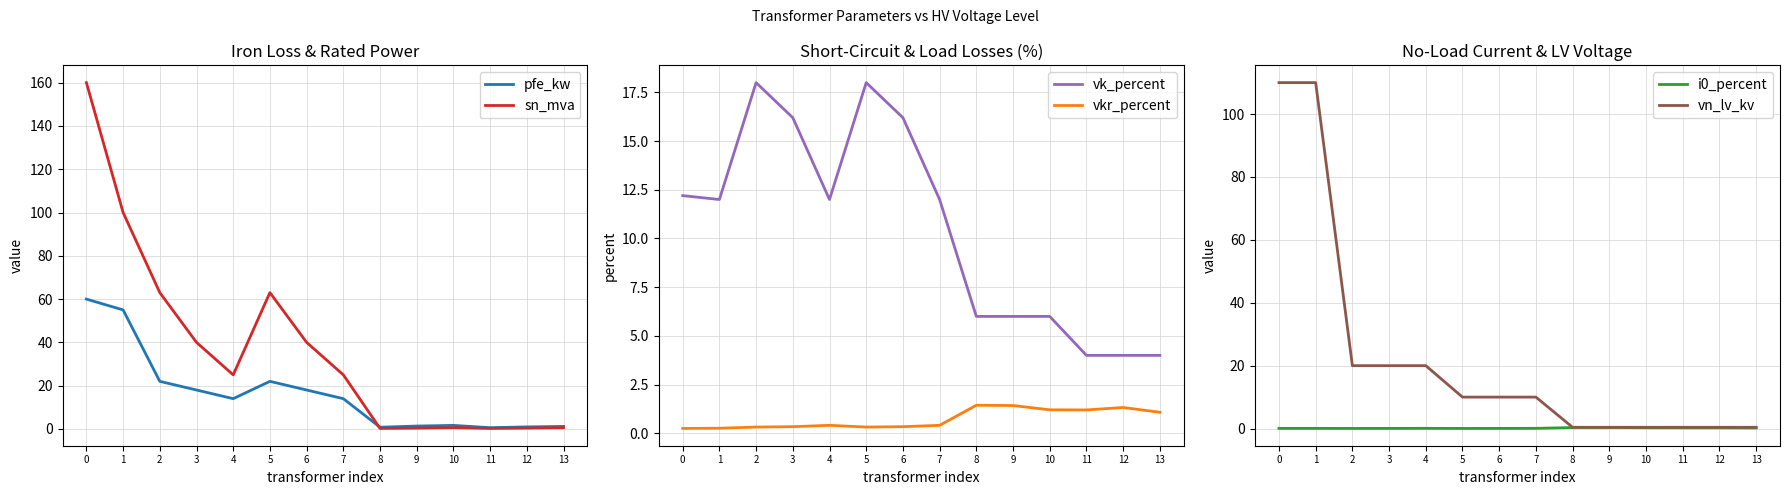

What is the difference between the second highest and second lowest values in the pfe_kw series?

54.2